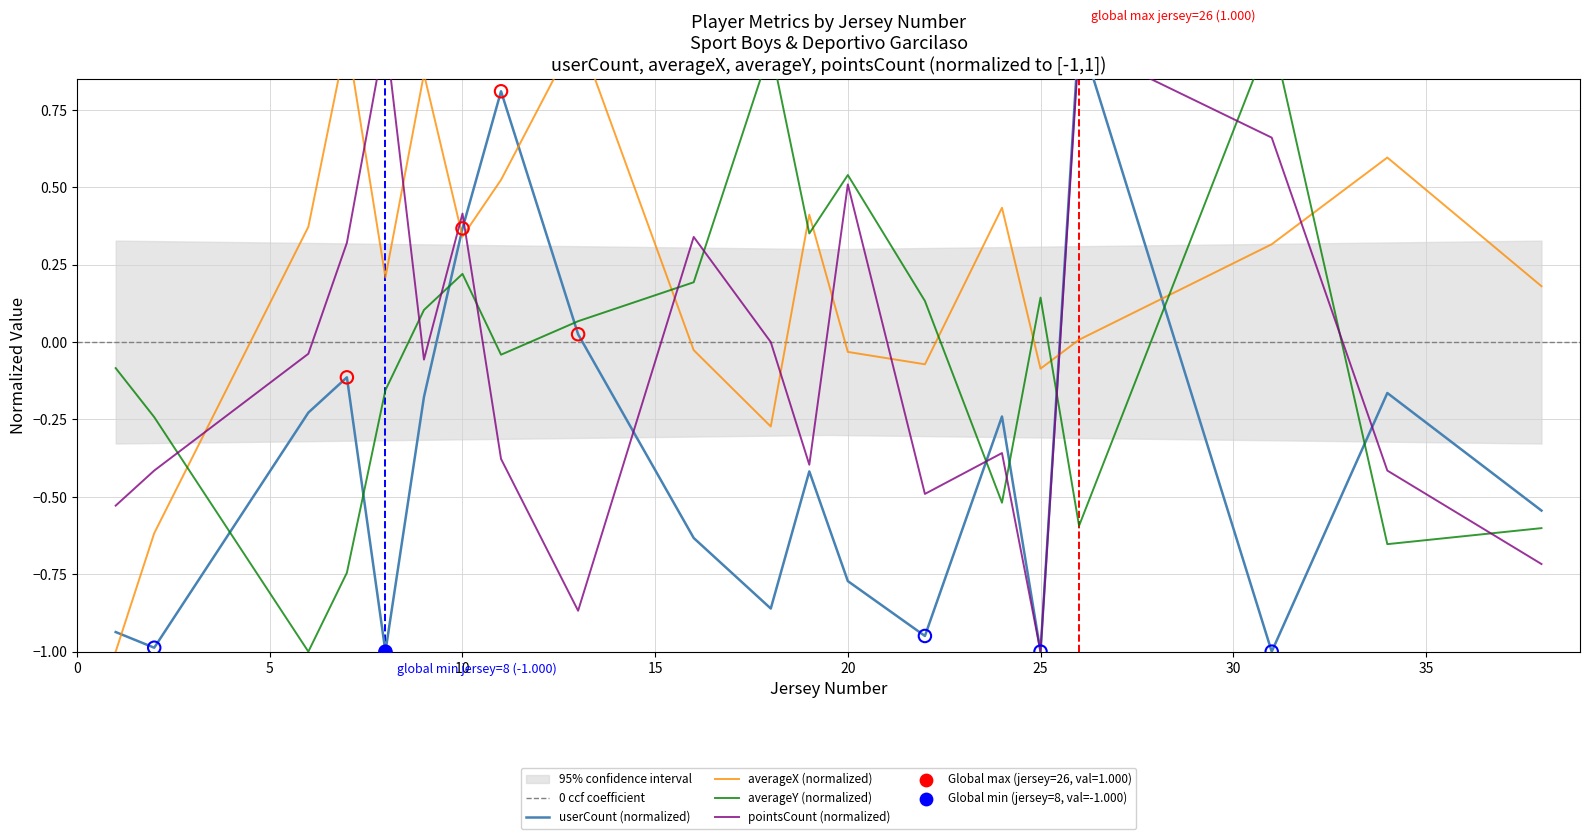

What are all the series names shown in the legend?

userCount, averageX, averageY, pointsCount